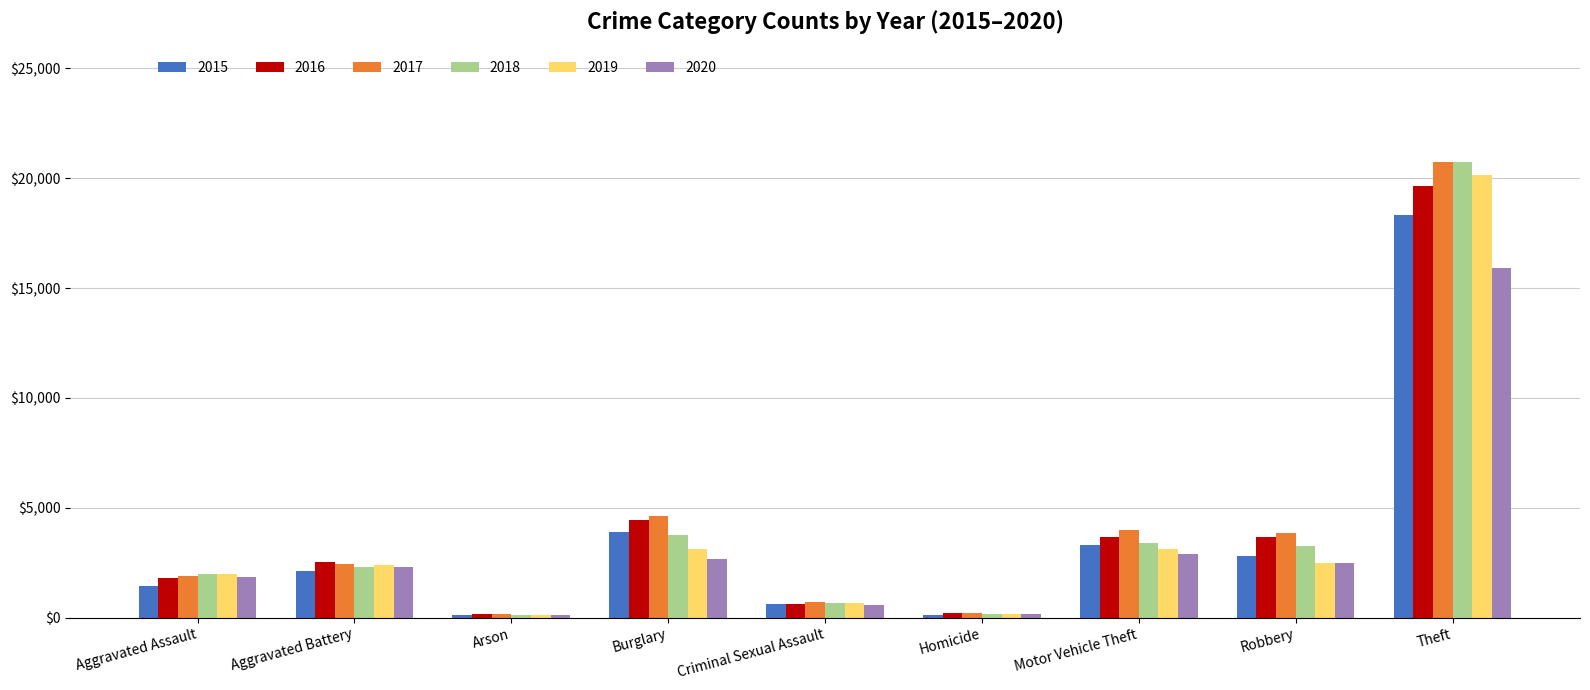

What is the difference between the highest and lowest values at Motor Vehicle Theft?

1123